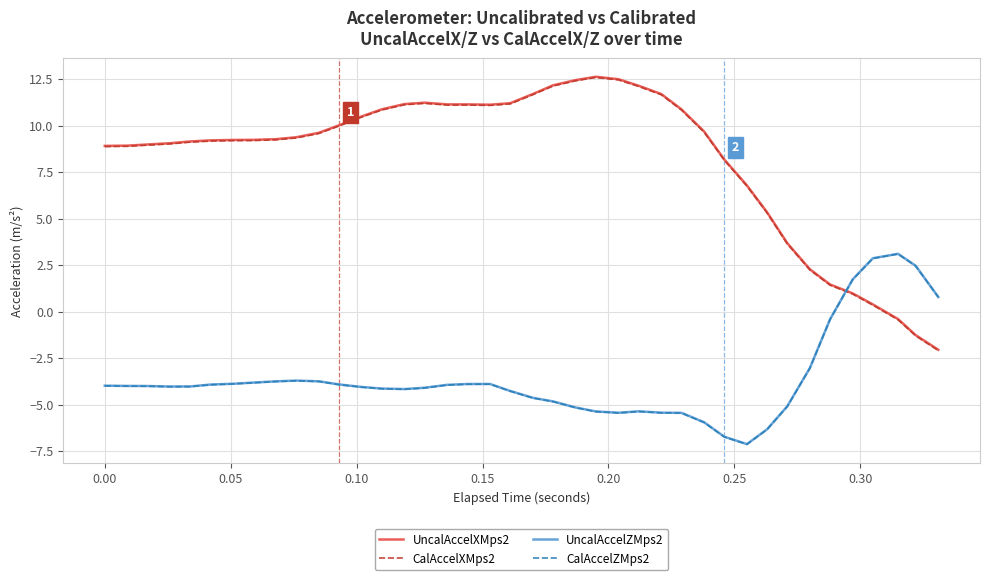

What is the greatest value displayed?

12.6